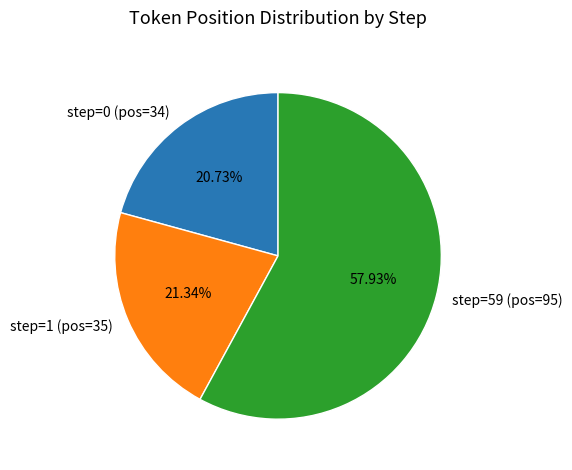

To the nearest percent, what is the difference between the step=59 (pos=95) and step=0 (pos=34) slice percentages?

37%